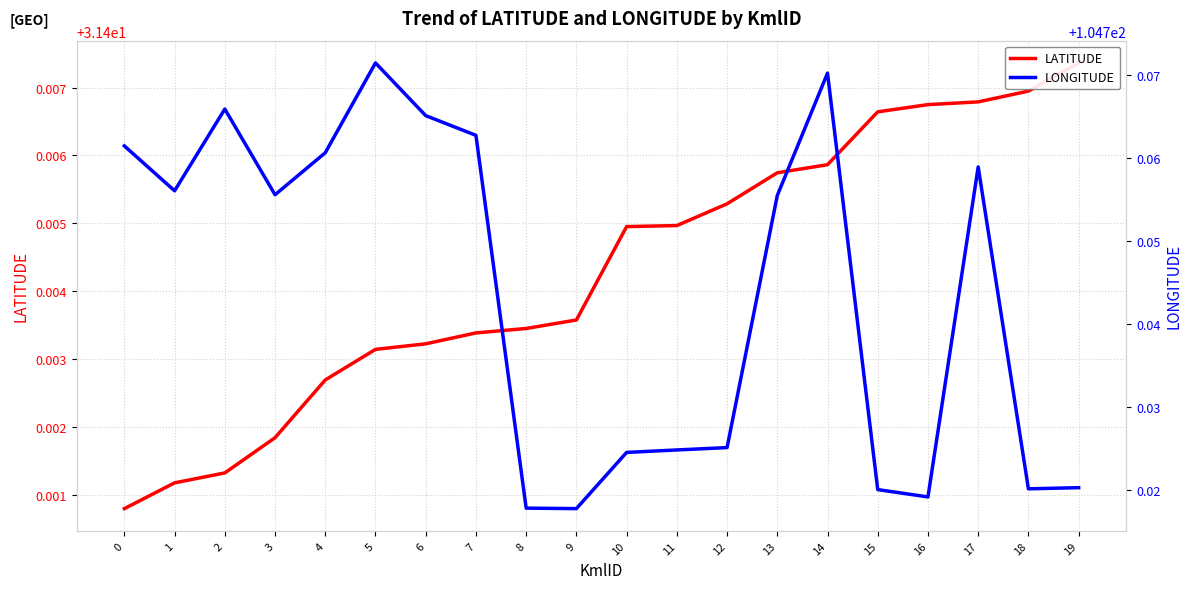

What is the average value of the LATITUDE series?

31.4